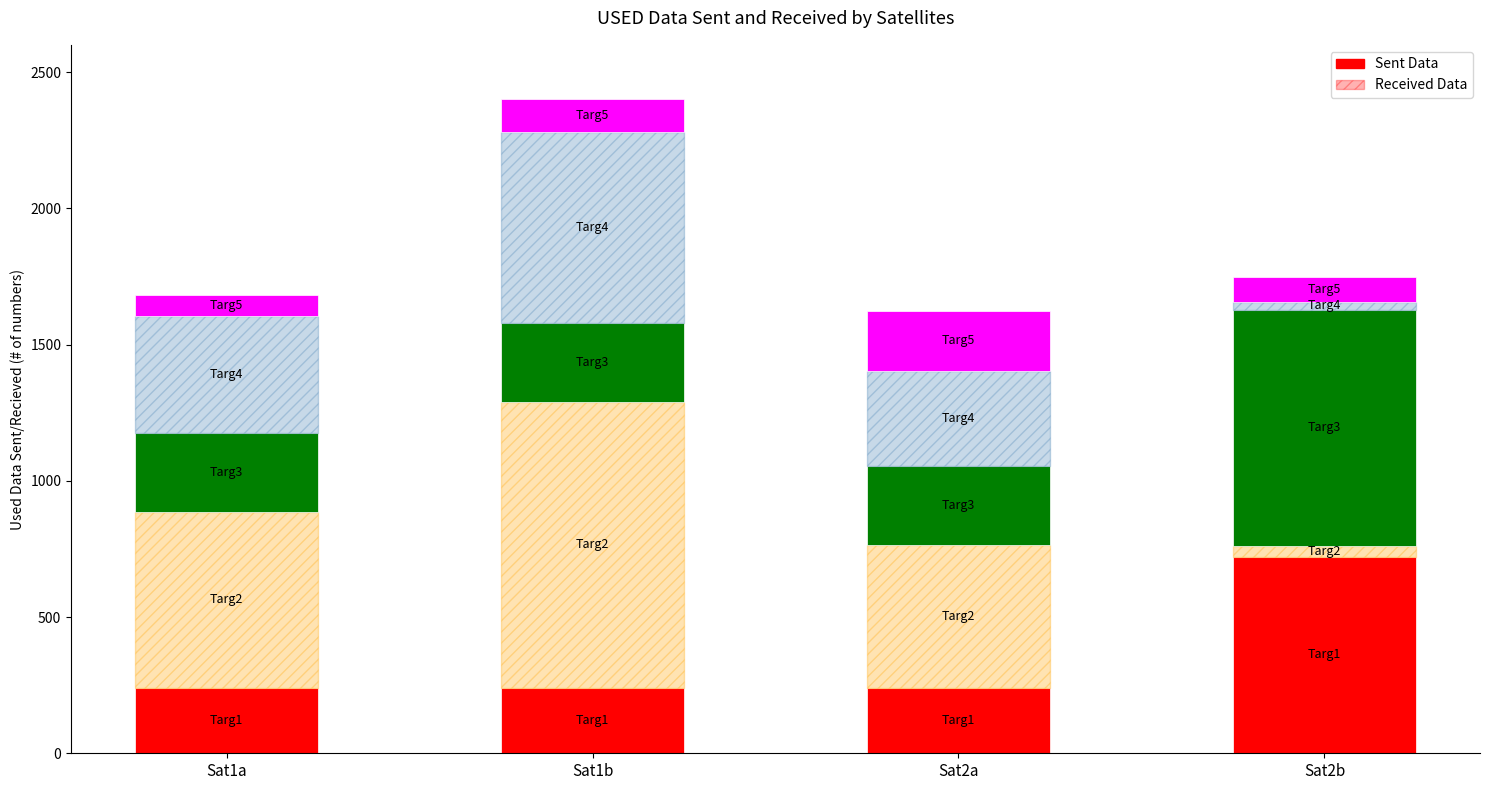

Reading left to right, transcribe the values for Targ1.

Sat1a=240.6	Sat1b=240.6	Sat2a=240.6	Sat2b=721.7